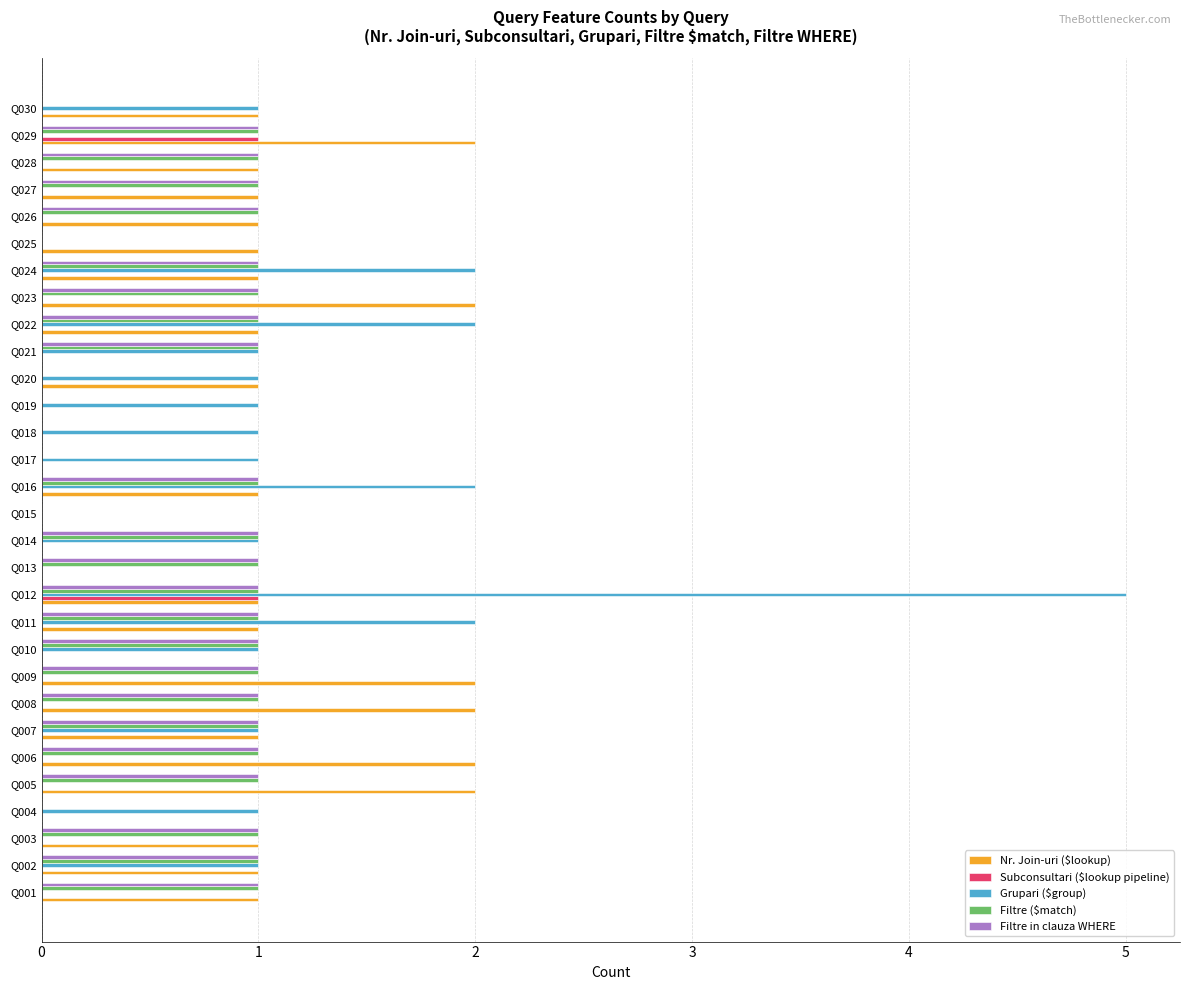

Which category has the highest value across all series?

Q012